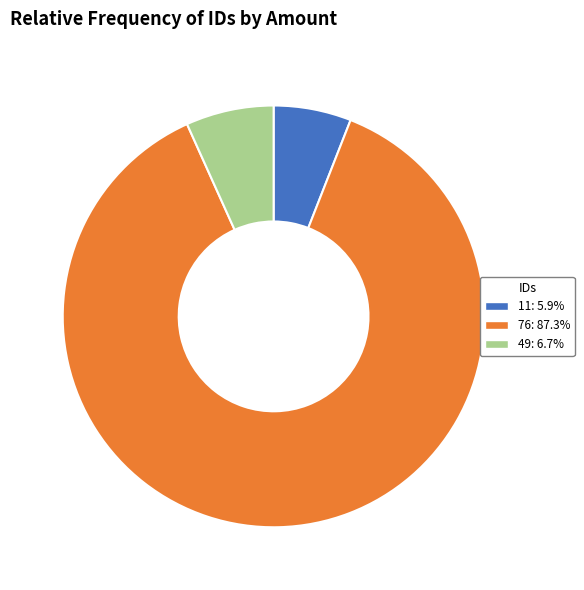

Is it true that 11 is 6% of the pie?

True